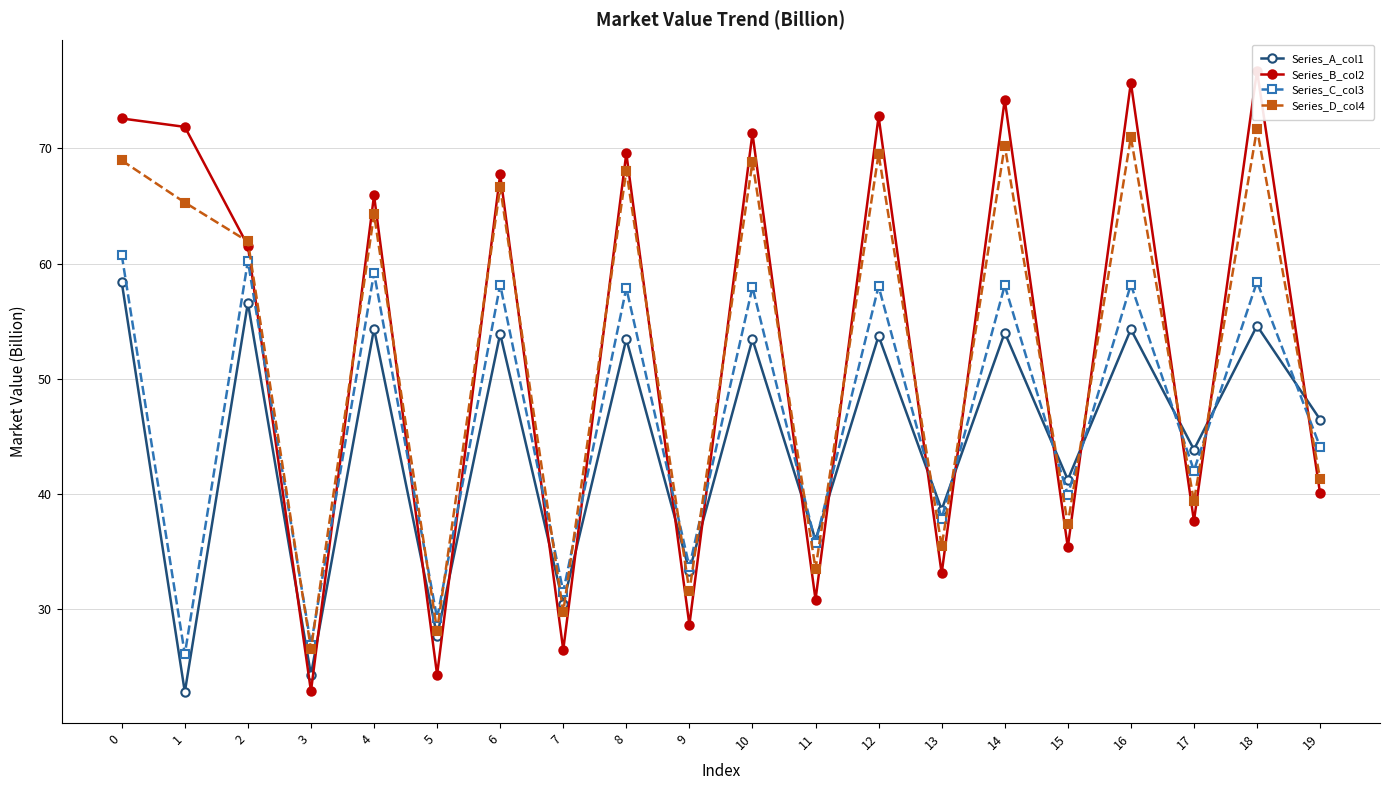

What is the difference between the Series_C_col3 values at 11 and 9?

2.1